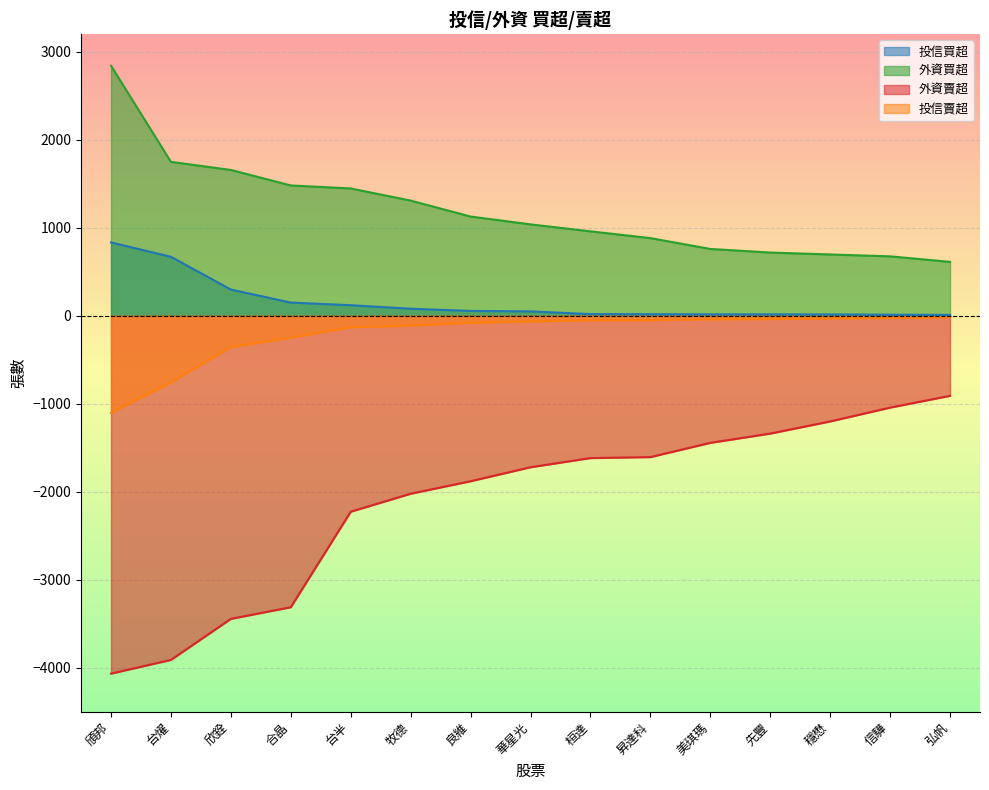

How many data points in 投信買超 are less than 50?

7